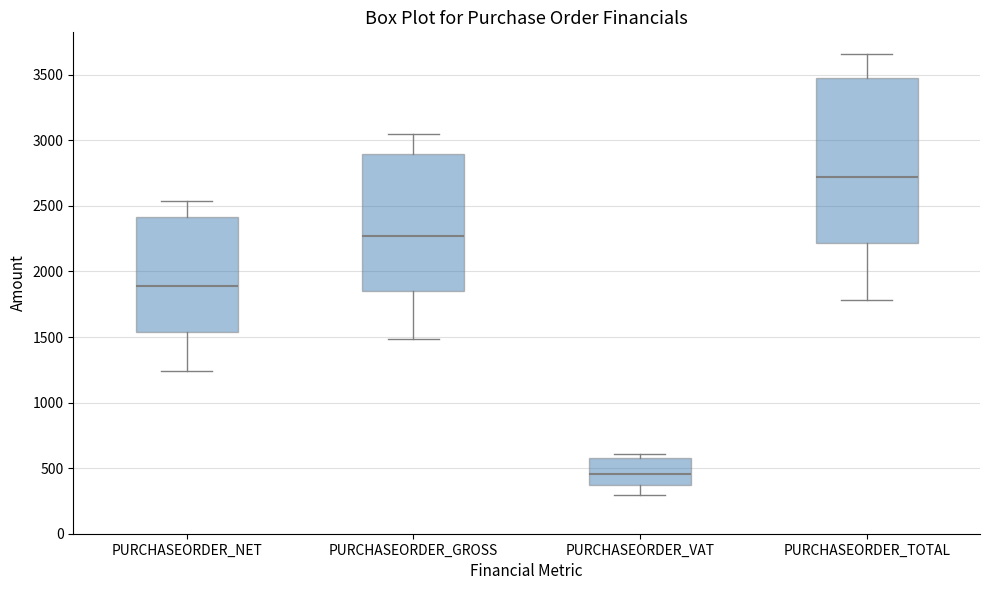

Where does the median line of the box for PURCHASEORDER_NET sit on the y-axis? The values are not printed on the chart, so give them approximately, as read against the axis.

1900